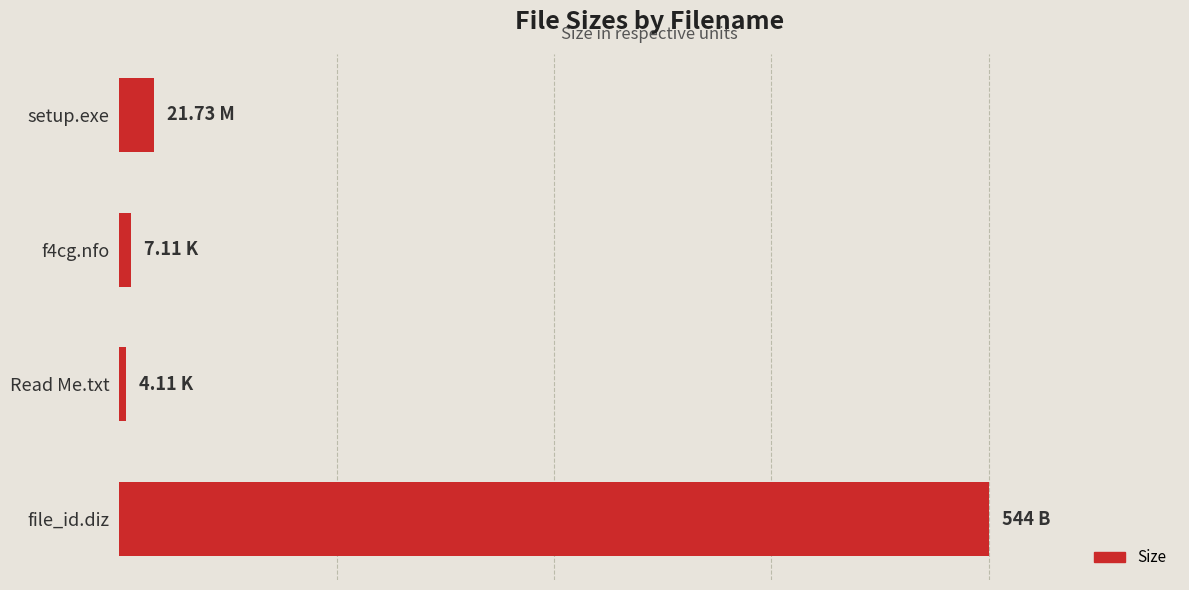

Which label corresponds to the largest value in the chart?

file_id.diz